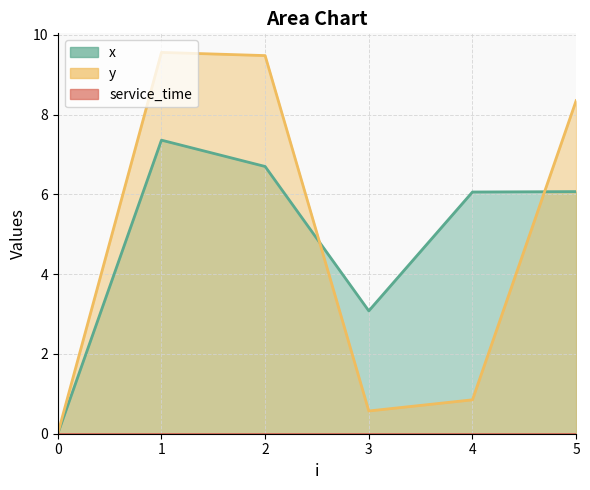

In y, how many points are lower than both neighbors (excluding endpoints)?

1